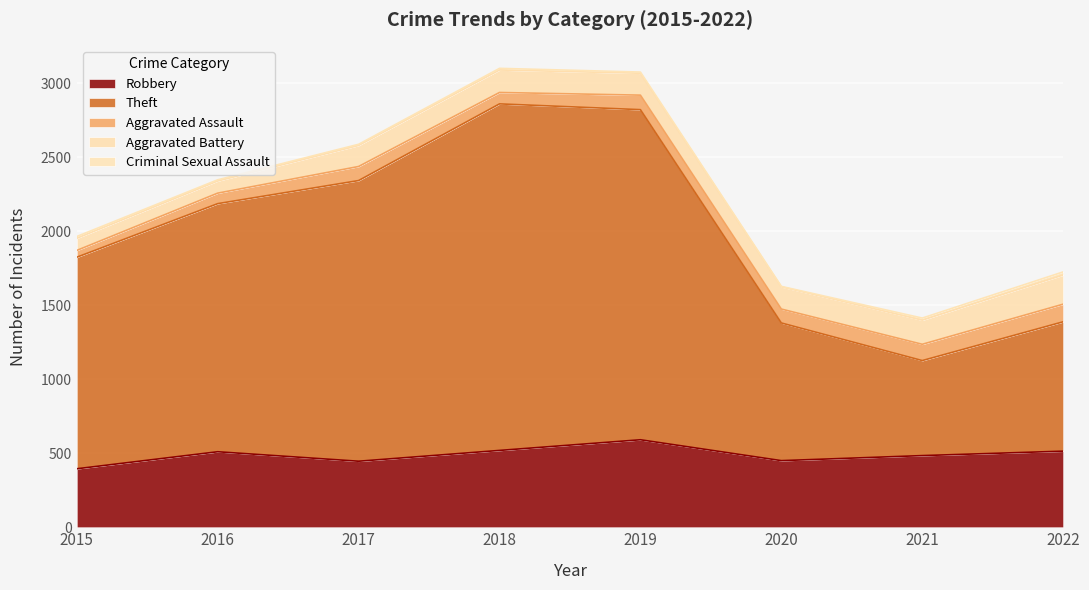

What is the difference between the second highest and minimum values in the Criminal Sexual Assault series?

11